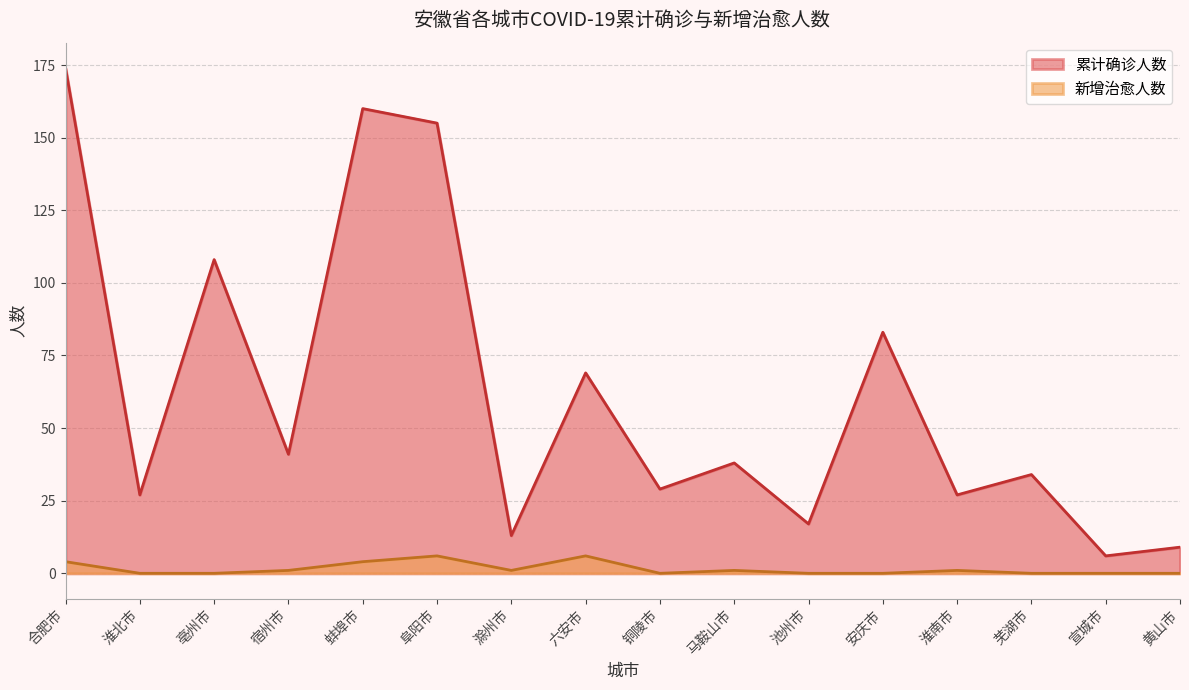

What are all the series names shown in the legend?

累计确诊人数, 新增治愈人数